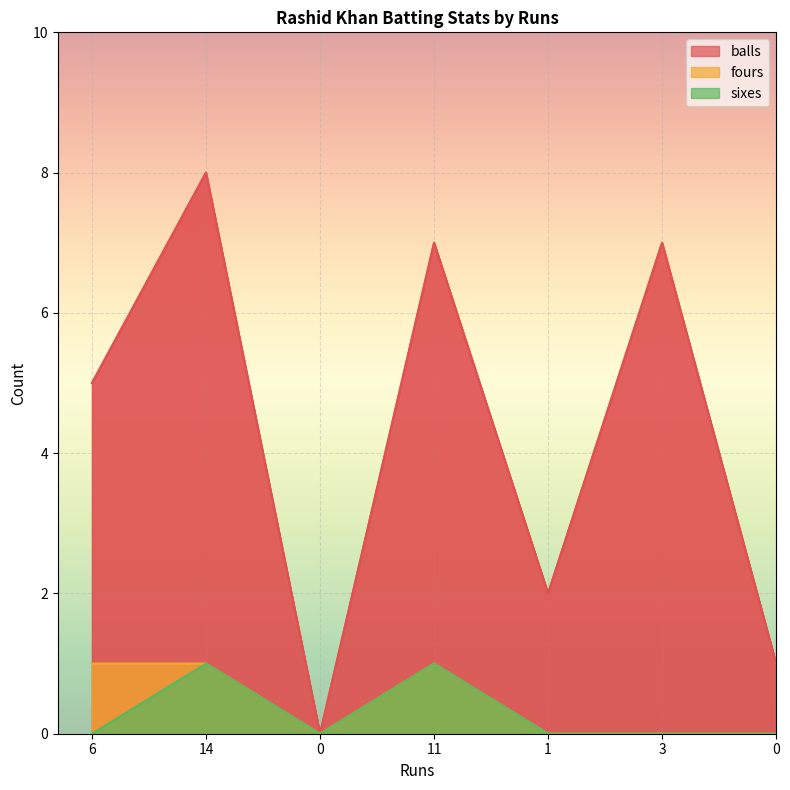

How many values in the sixes series exceed 0?

2